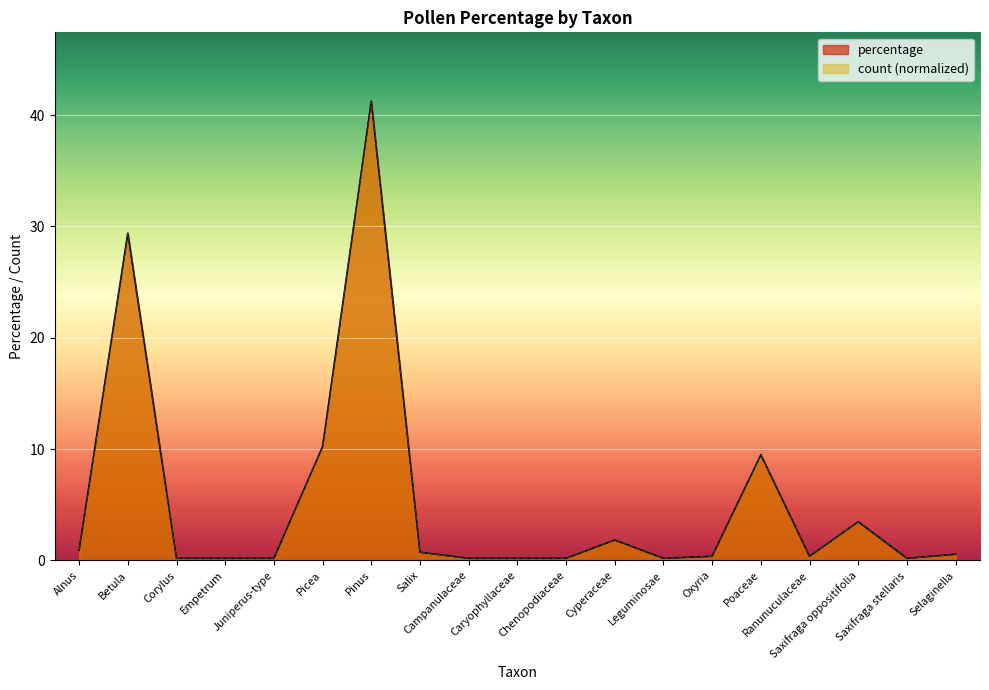

True or false: count and percentage cross at least once.

False